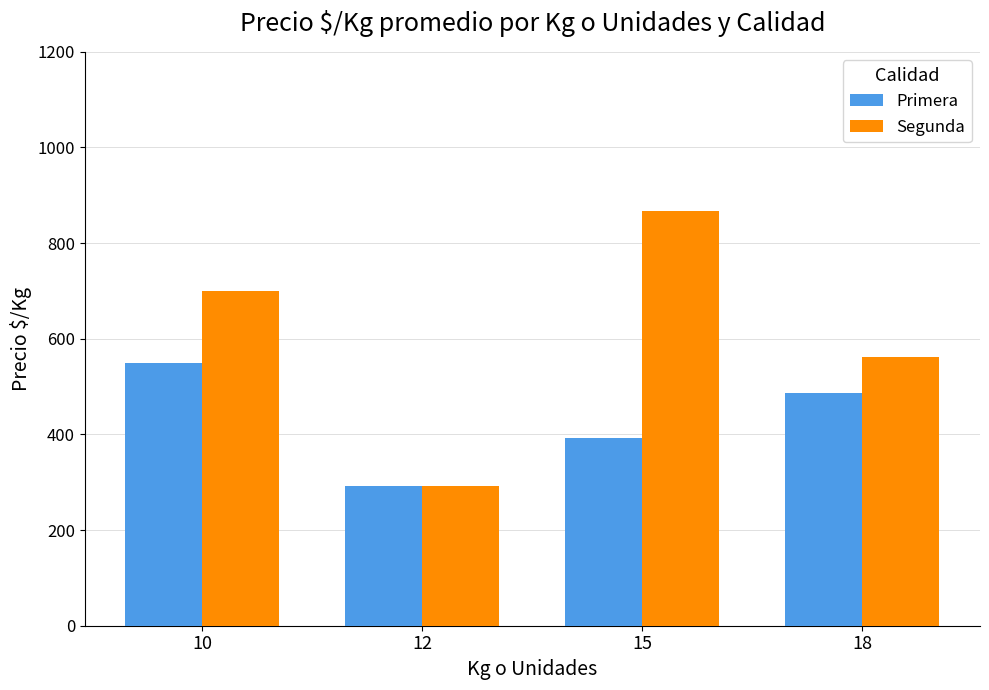

What is the total value across all series at 10?

1250